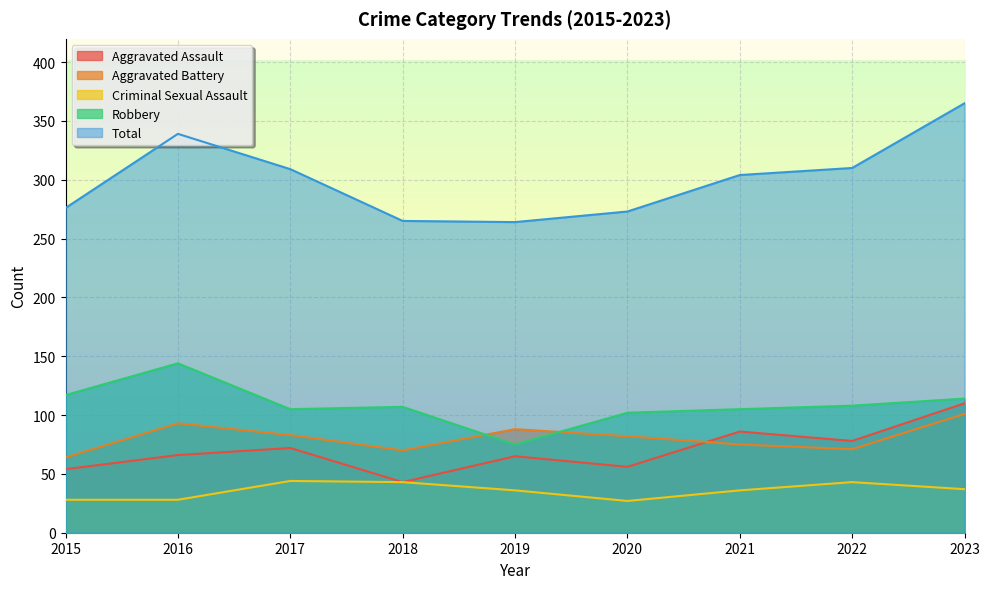

How many values in the Aggravated Assault series exceed 66?

4